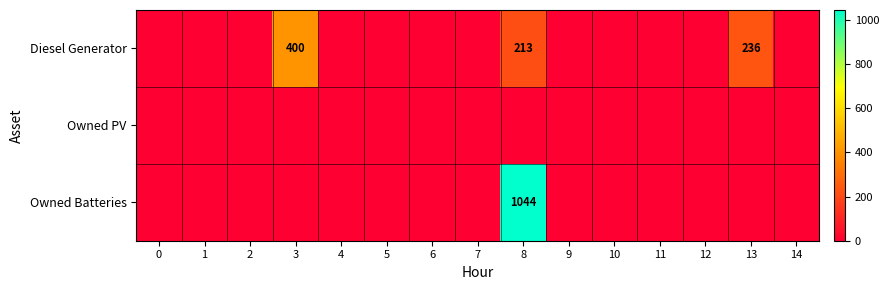

The value of Diesel Generator at 8 is 98. True or false?

False